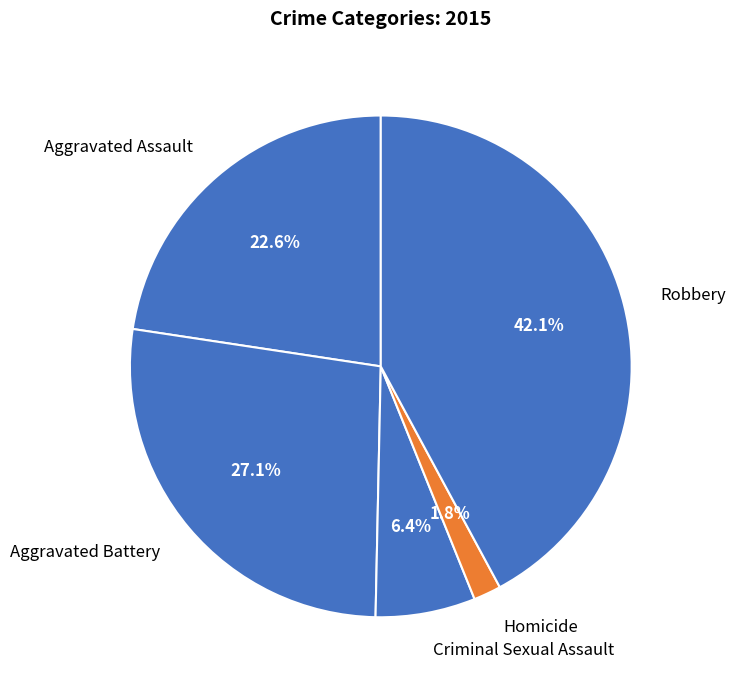

The Criminal Sexual Assault slice represents 6% of the pie. True or false?

True